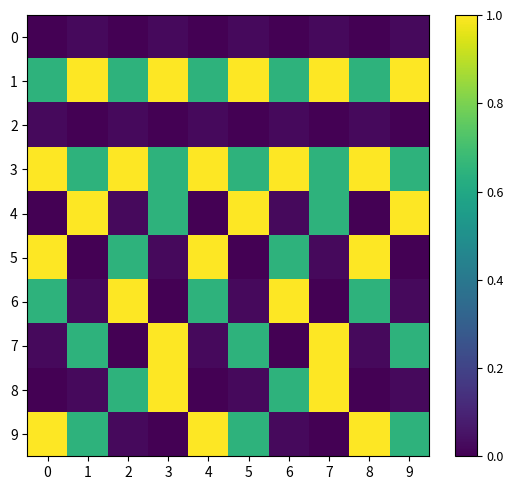

Which series has the largest range (max minus min)?

row_4